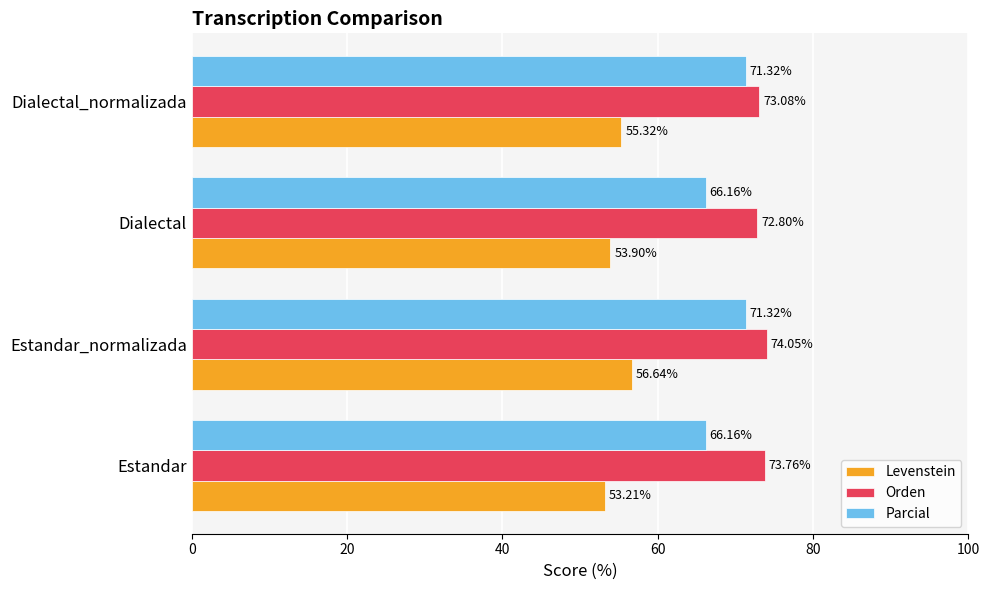

At which label is Orden closest to 73?

Dialectal_normalizada